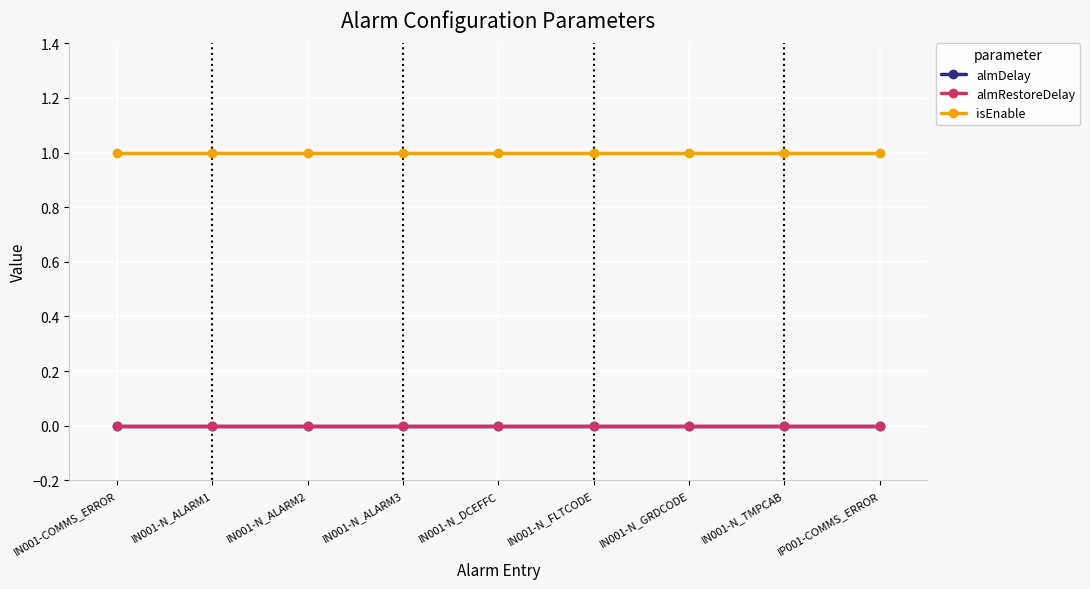

Does the chart have visible grid lines?

Yes